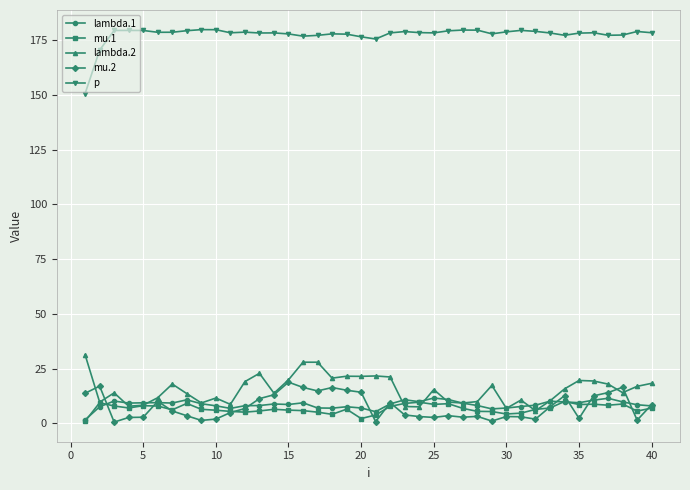

What is the difference between the second highest and minimum values in the mu.2 series?

16.4